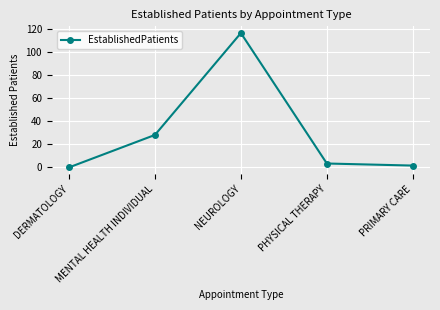

Which label corresponds to the largest value in the chart?

NEUROLOGY